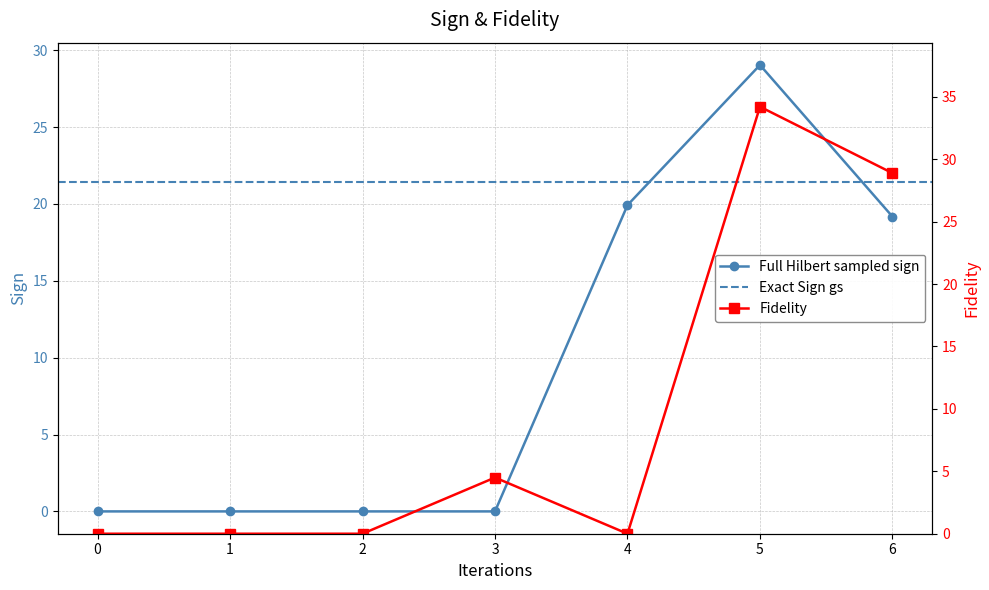

At which category is the sum across all series the highest?

5